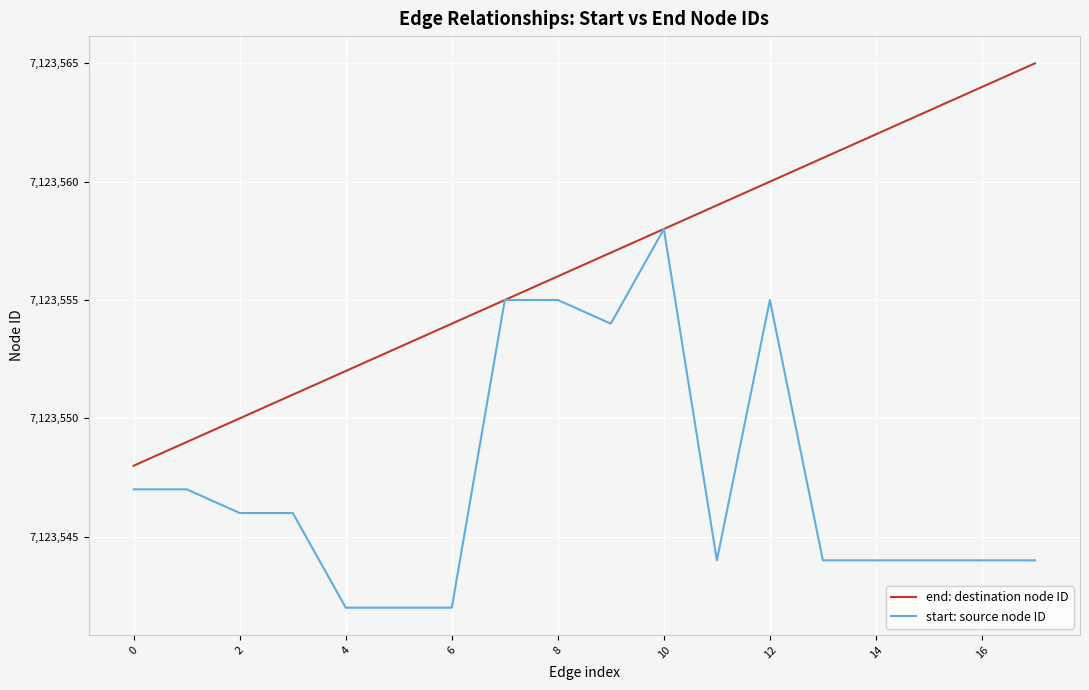

Rank the series by their maximum value, from lowest to highest.

start: source node ID, end: destination node ID